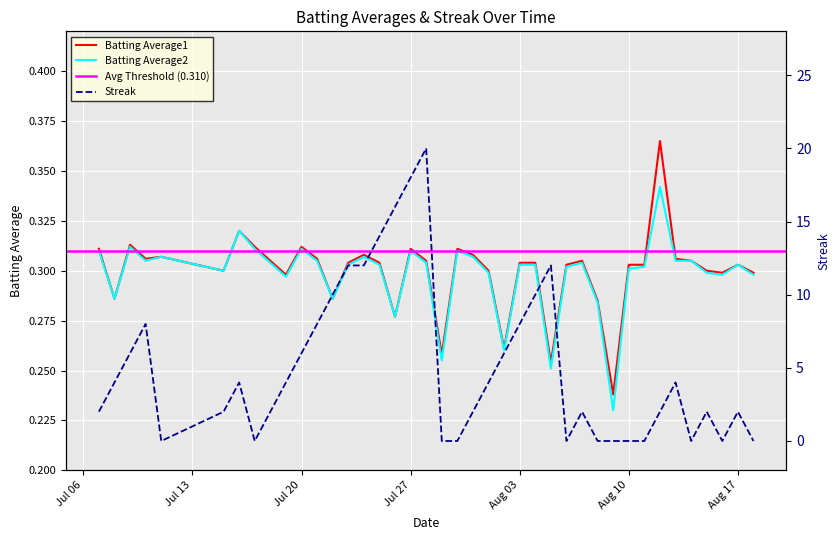

Is it true that Batting Average1 equals 0.5 at Jul 27?

False